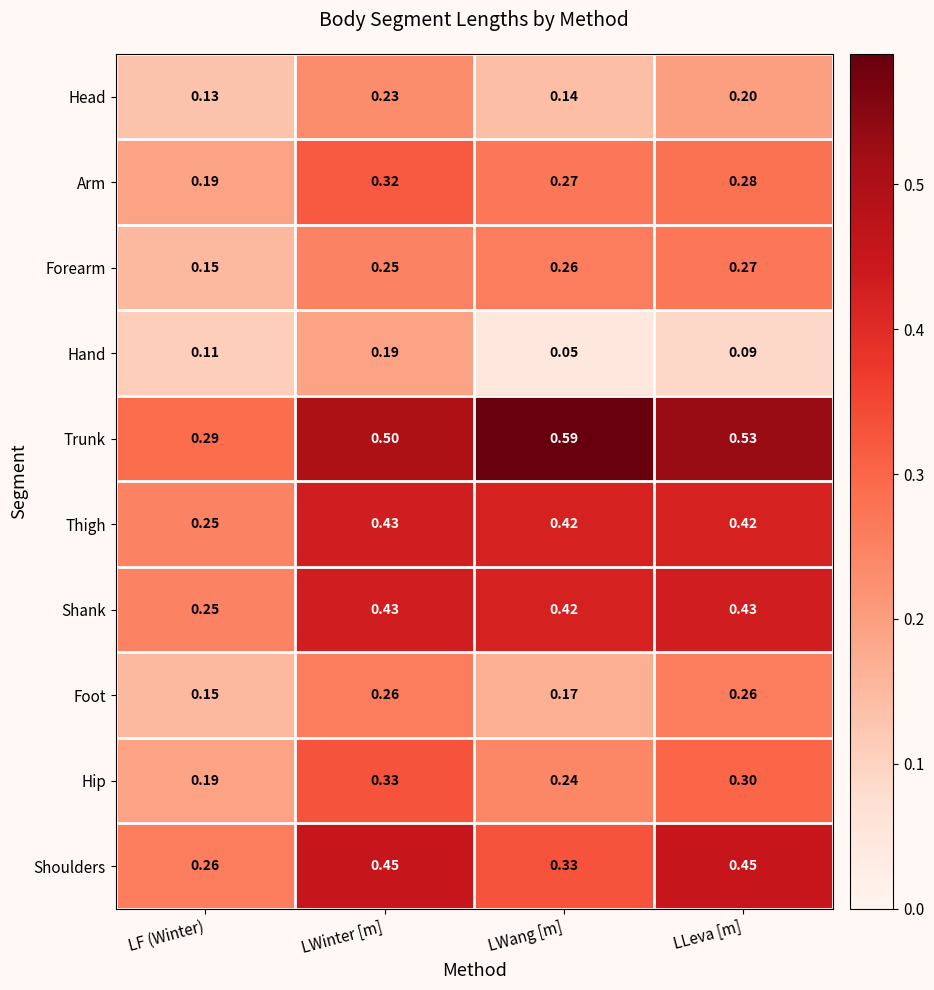

Which series has the largest range (max minus min)?

Trunk